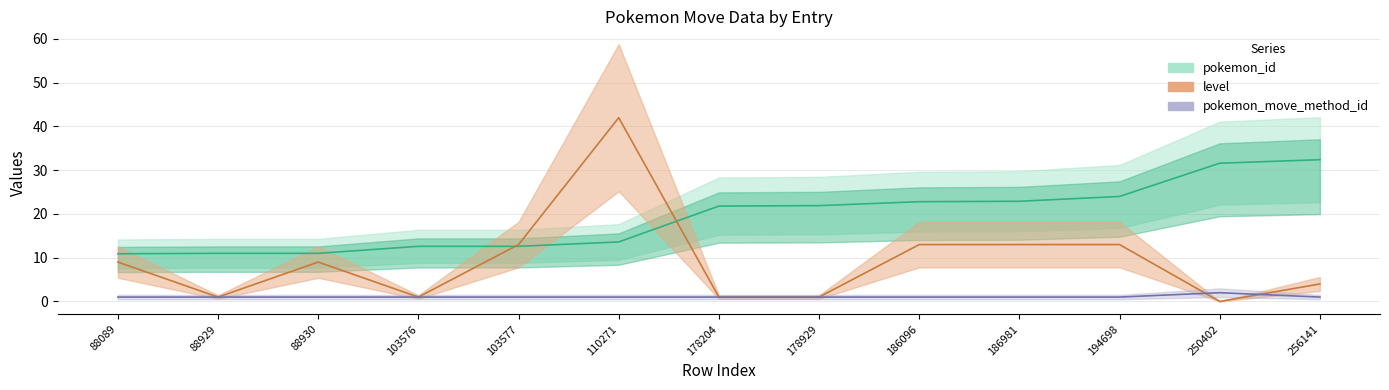

Does the chart have visible grid lines?

Yes